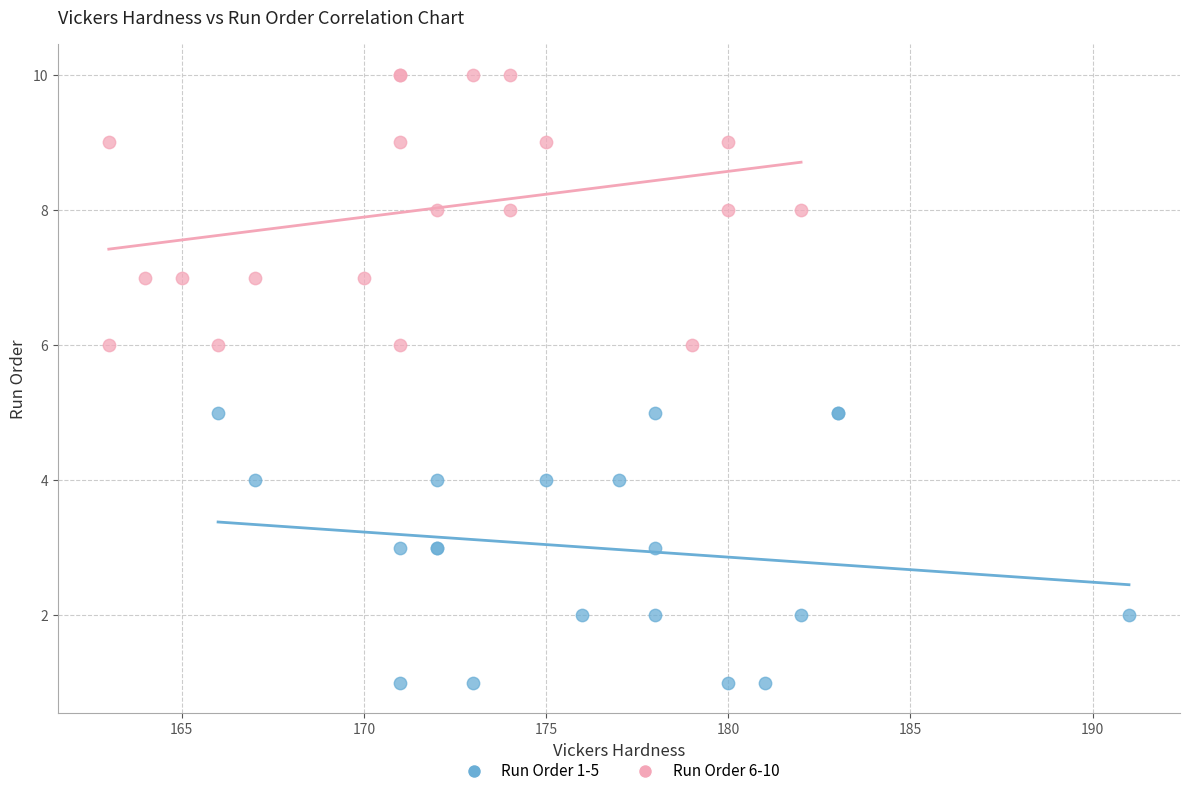

Which series reaches the maximum Y coordinate?

Run Order 6-10